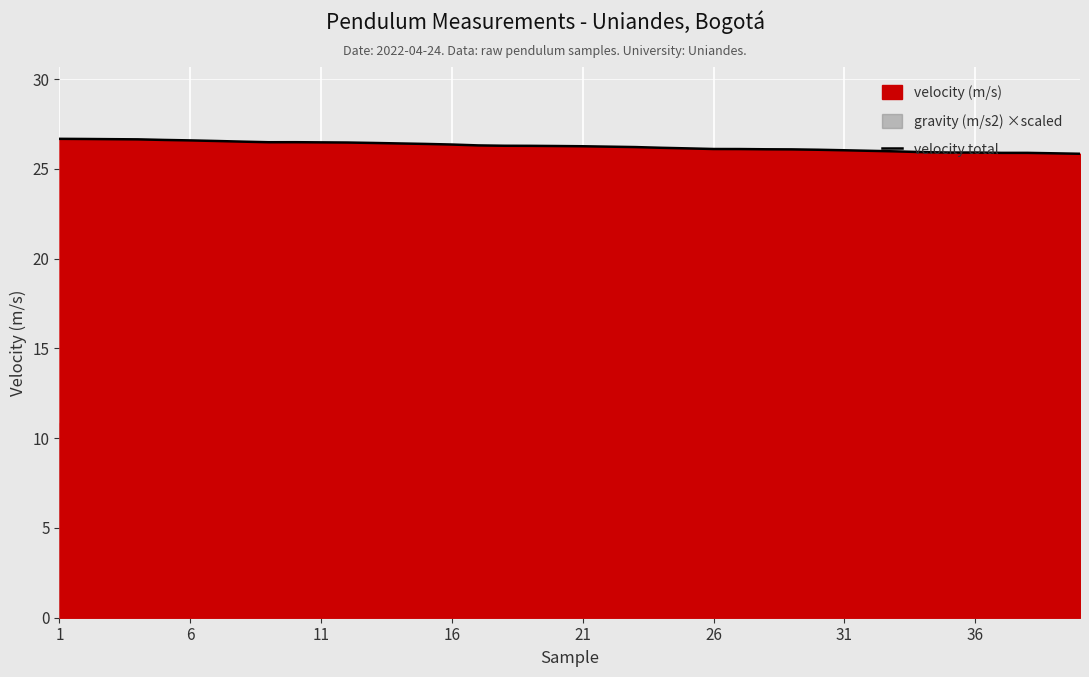

Reading left to right, list all the values displayed in this chart.

26.7	26.7	26.7	26.6	26.6	26.6	26.6	26.5	26.5	26.5	26.5	26.5	26.4	26.4	26.4	26.4	26.3	26.3	26.3	26.3	26.3	26.2	26.2	26.2	26.1	26.1	26.1	26.1	26.1	26.1	26.0	26.0	26.0	25.9	25.9	25.9	25.9	25.9	25.9	25.8